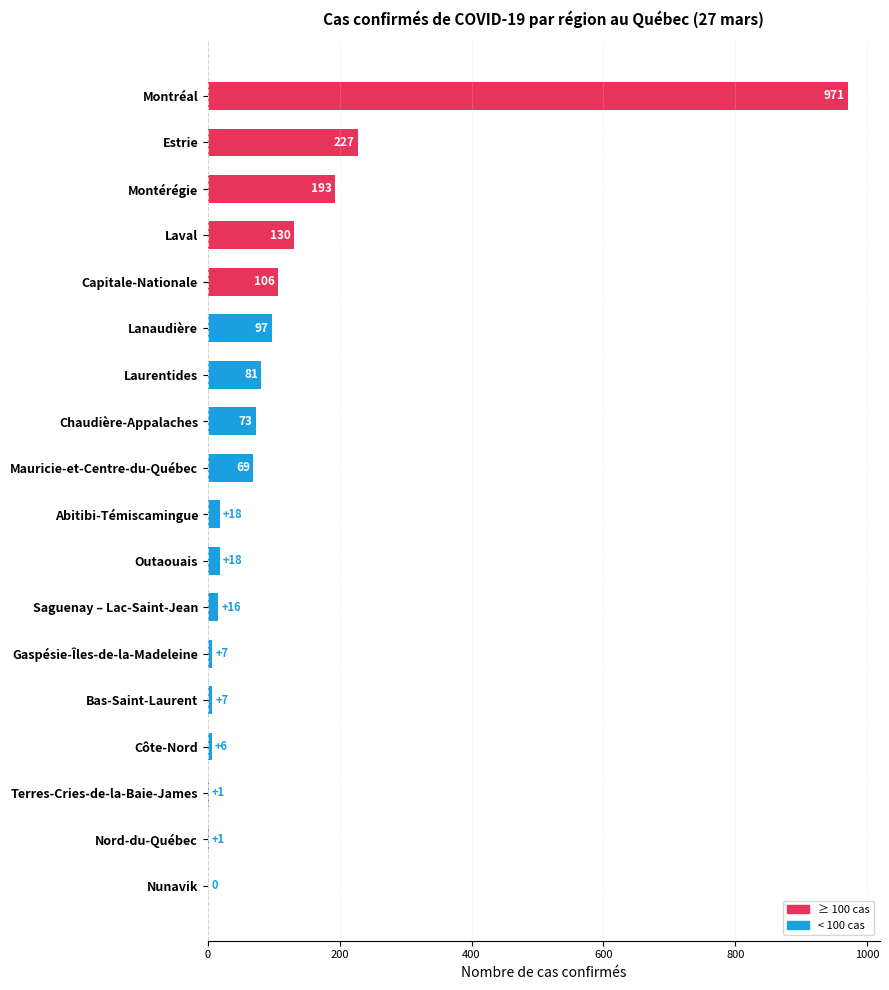

What is the sum of all values?

2021